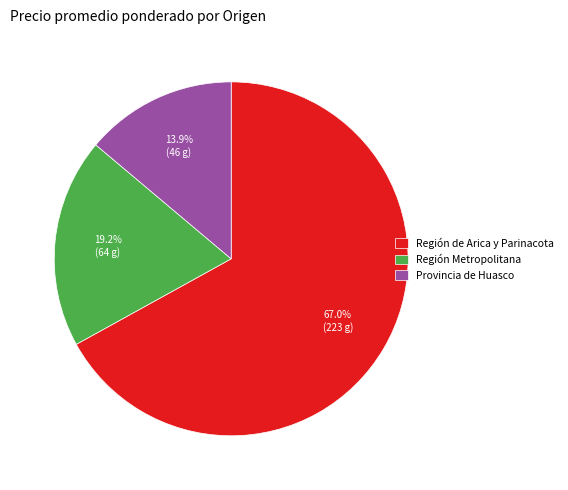

To the nearest percent, what is the difference between the Región de Arica y Parinacota and Región Metropolitana slice percentages?

48%